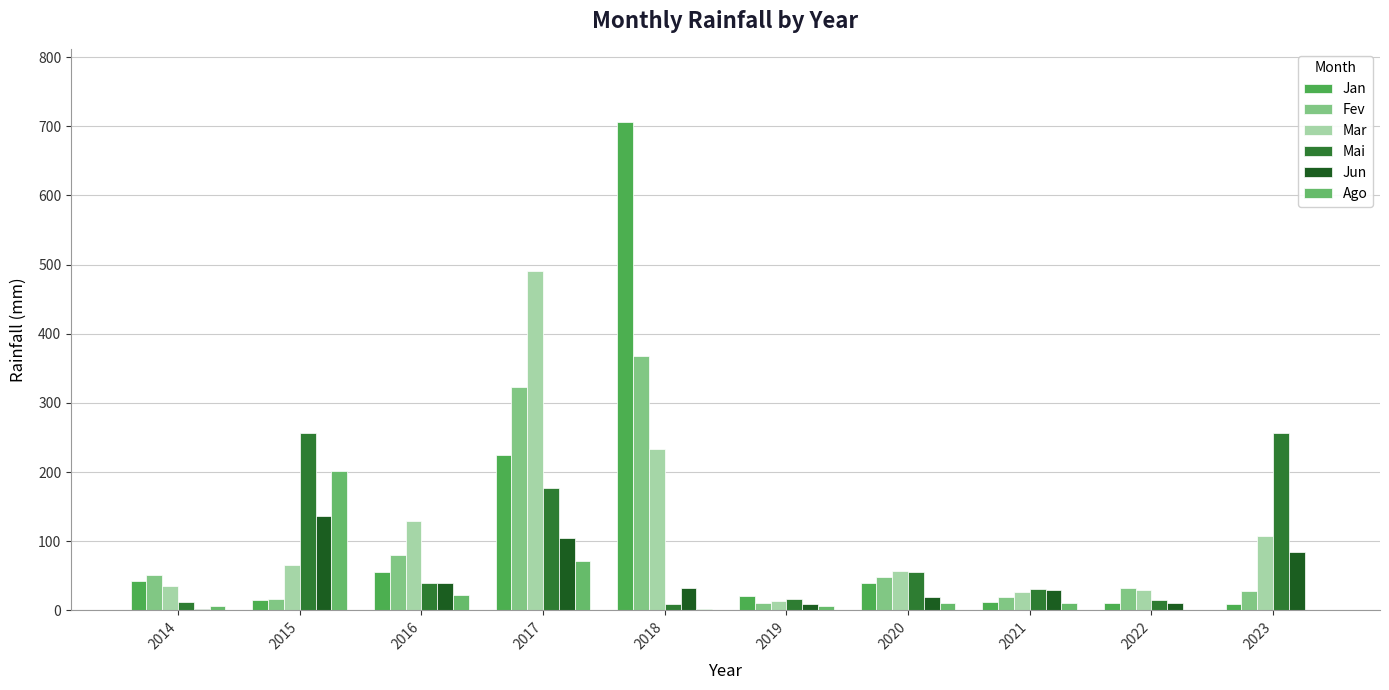

At which label does Mai reach its minimum?

2018